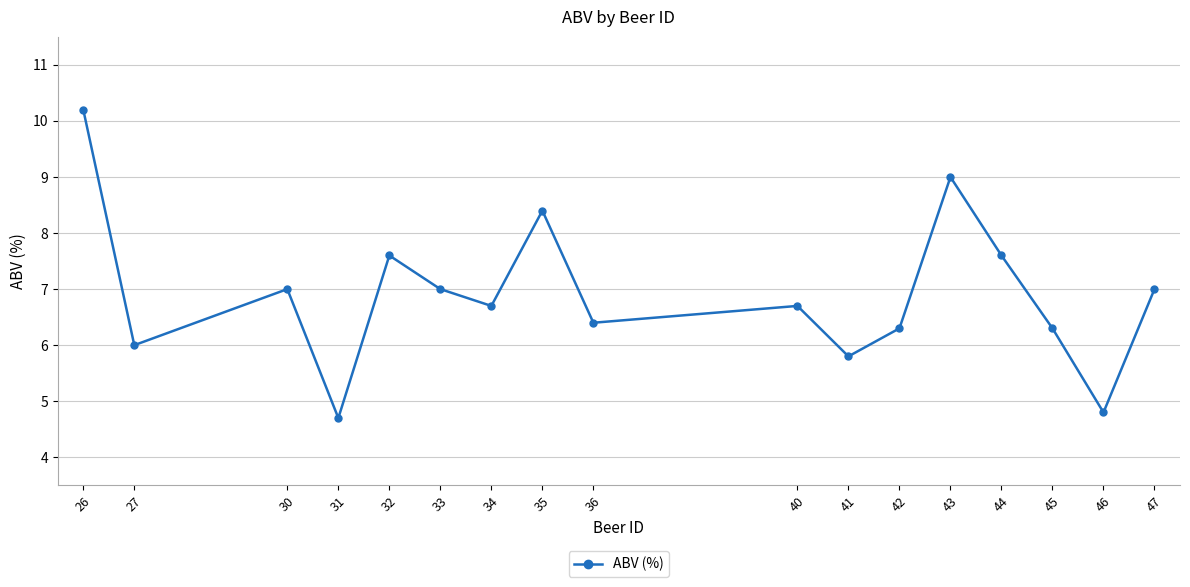

What is the difference between the maximum and minimum values?

5.5